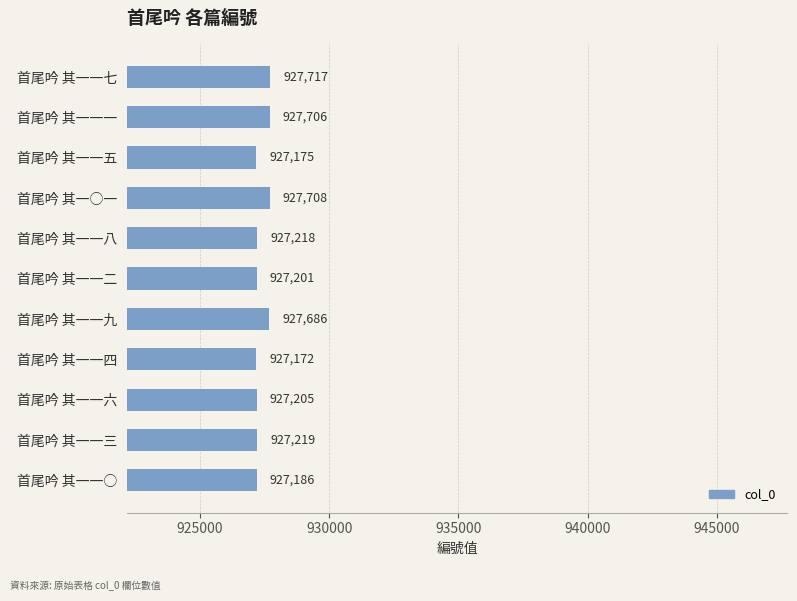

At which label is the value closest to 927444?

首尾吟 其一一三